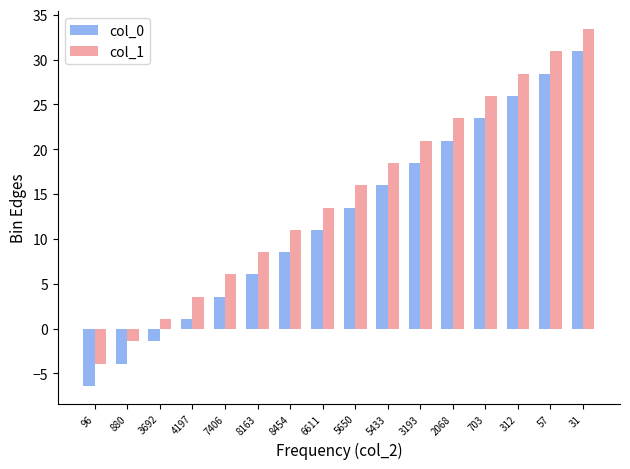

The col_0 series shows 8.7 at 3193. True or false?

False